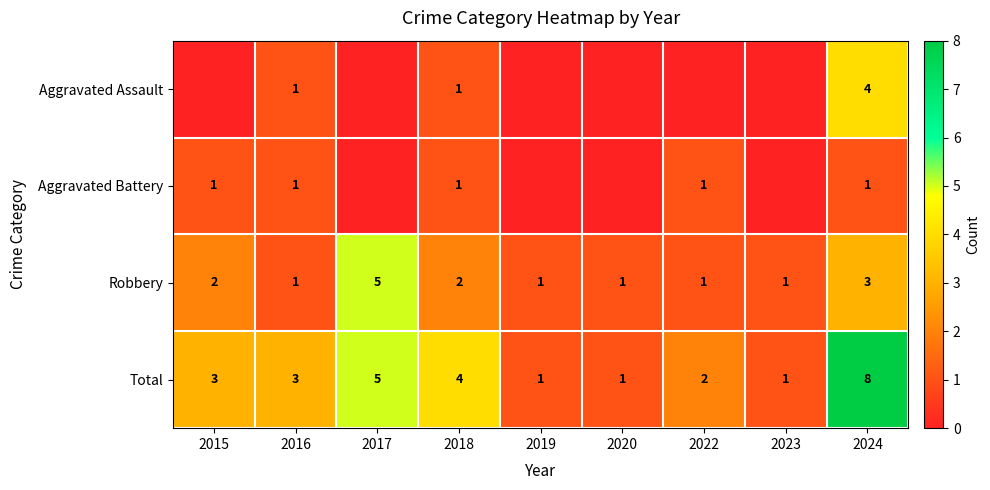

What is the total value across all series at 2023?

2